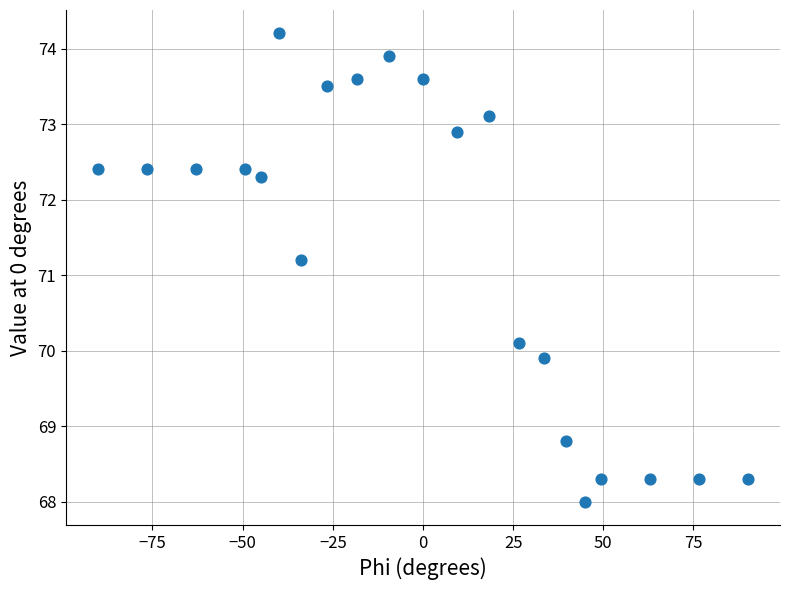

What is the range of Y values (max minus min)?

6.2